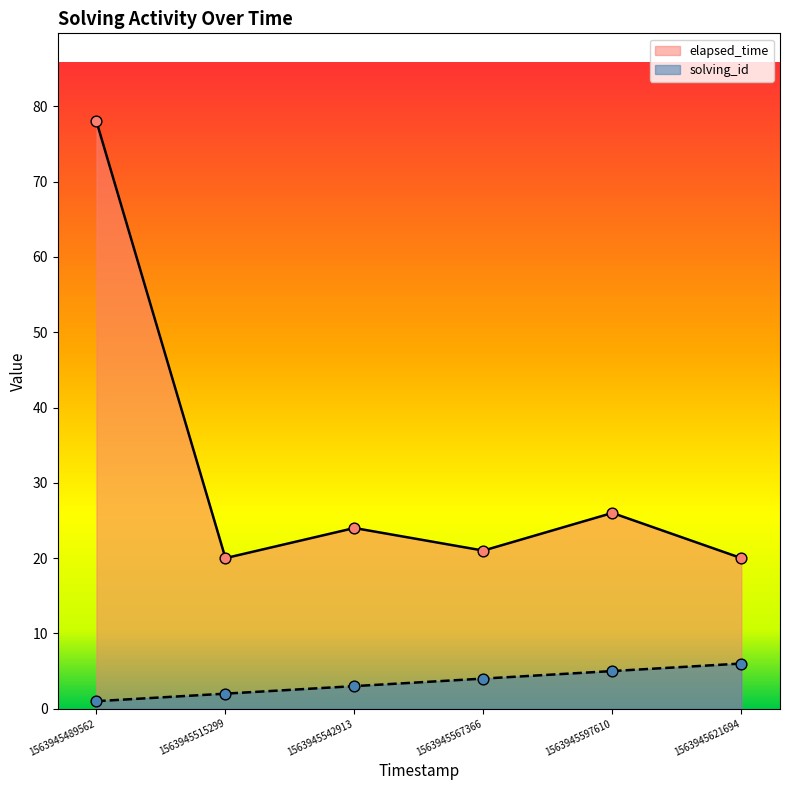

Is the value of solving_id at 1563945515299 greater than the value of elapsed_time at 1563945621694?

No